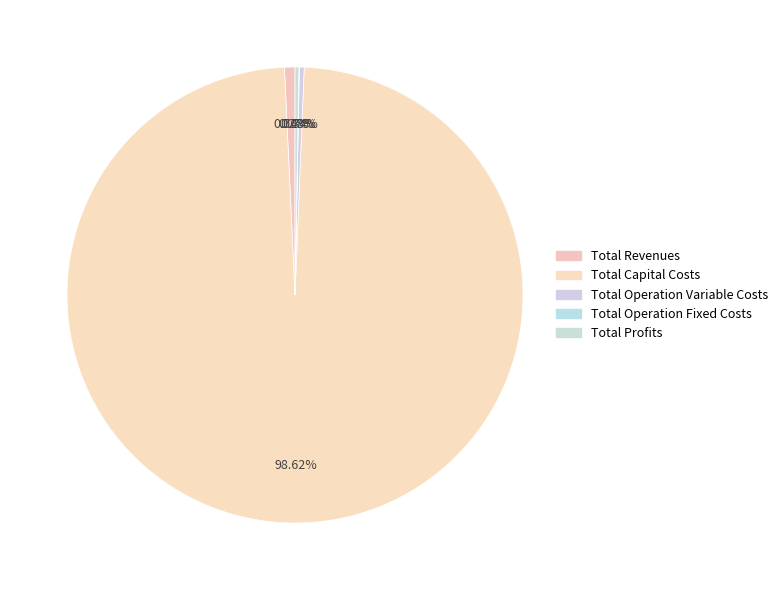

Which category has the biggest portion of the pie?

Total Capital Costs